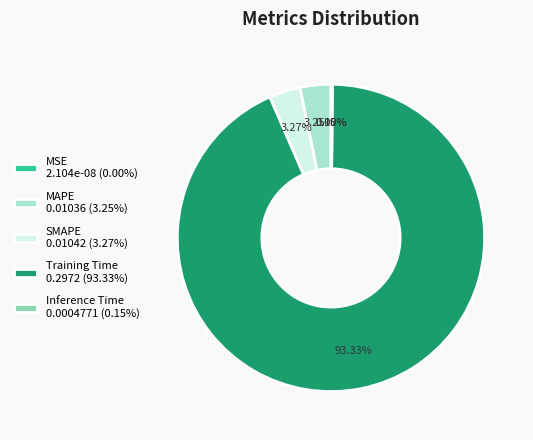

How much of the chart is everything except SMAPE?

96.7%